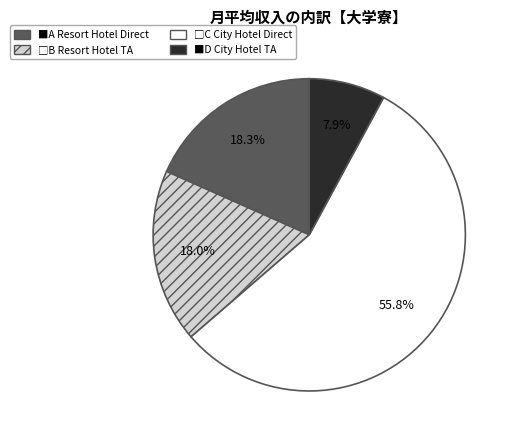

Is there a majority slice in this chart?

Yes